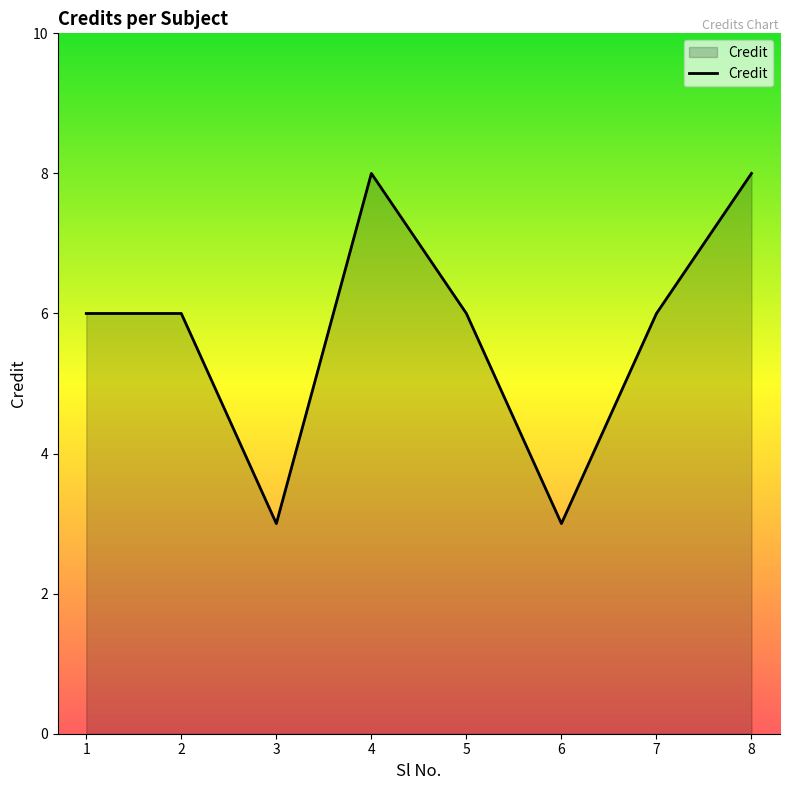

True or false: there are more than 2 points higher than both neighbors.

False